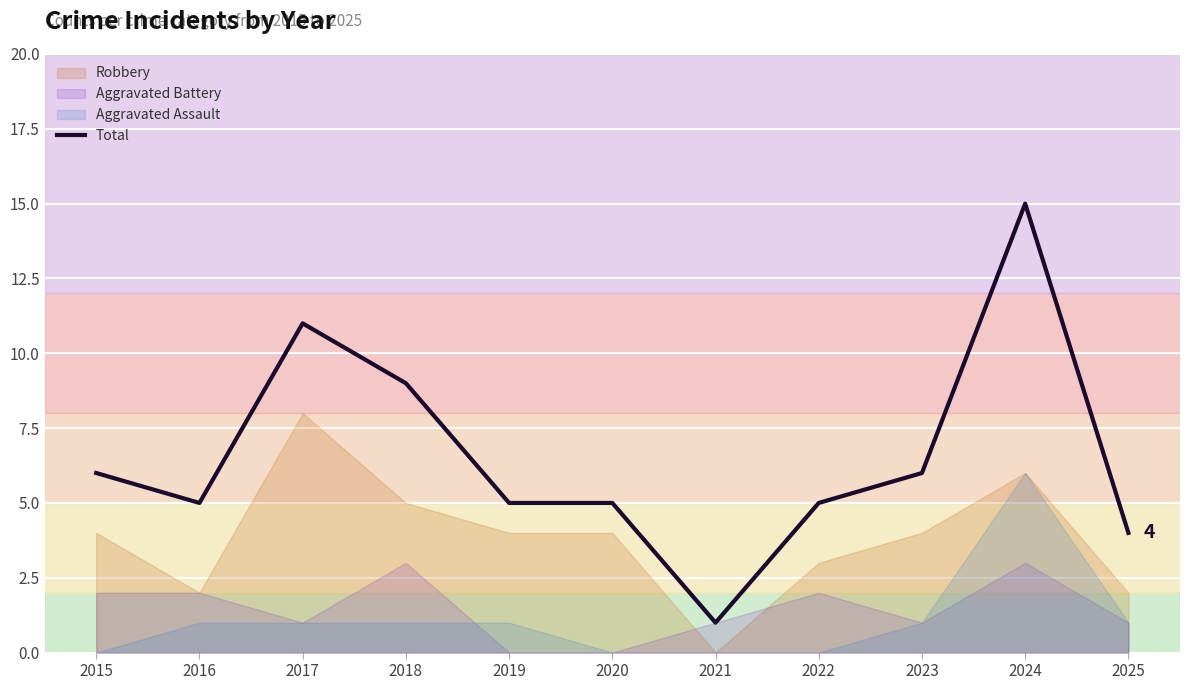

What is the difference between the second highest and minimum values?

10